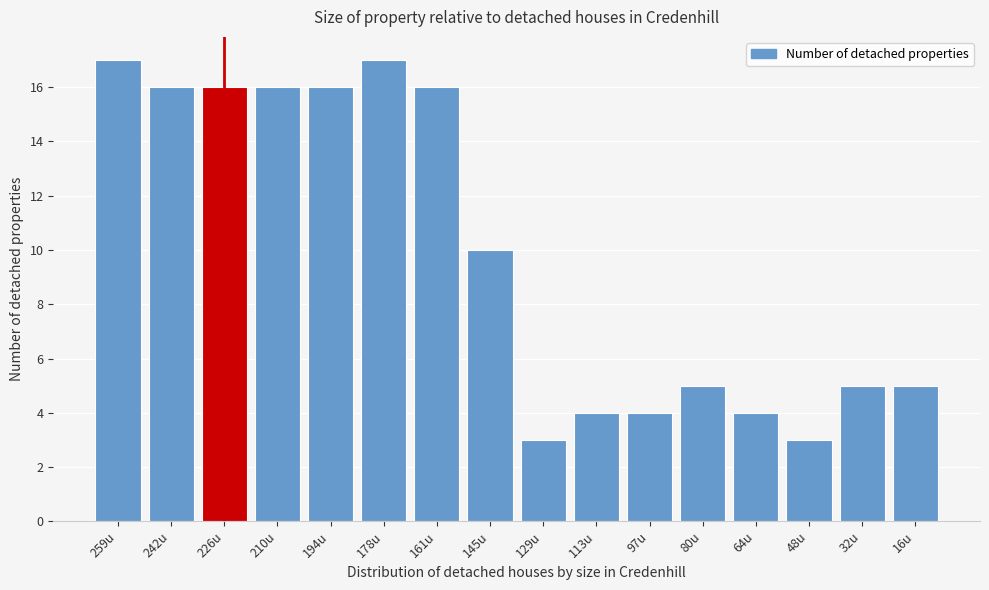

Reading left to right, extract all data points from this chart.

259u=17	242u=16	226u=16	210u=16	194u=16	178u=17	161u=16	145u=10	129u=3	113u=4	97u=4	80u=5	64u=4	48u=3	32u=5	16u=5